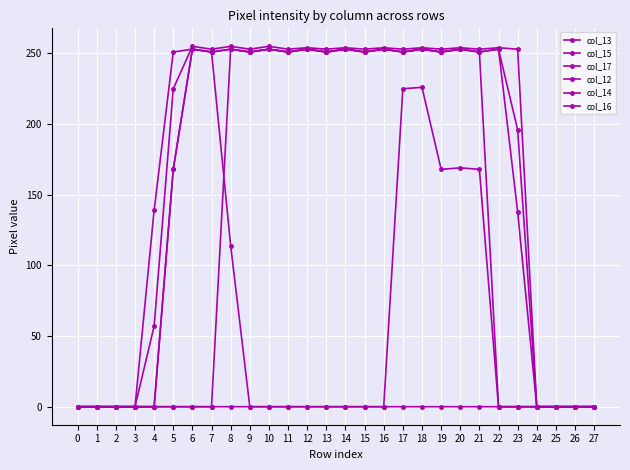

How many distinct data groups are displayed?

6